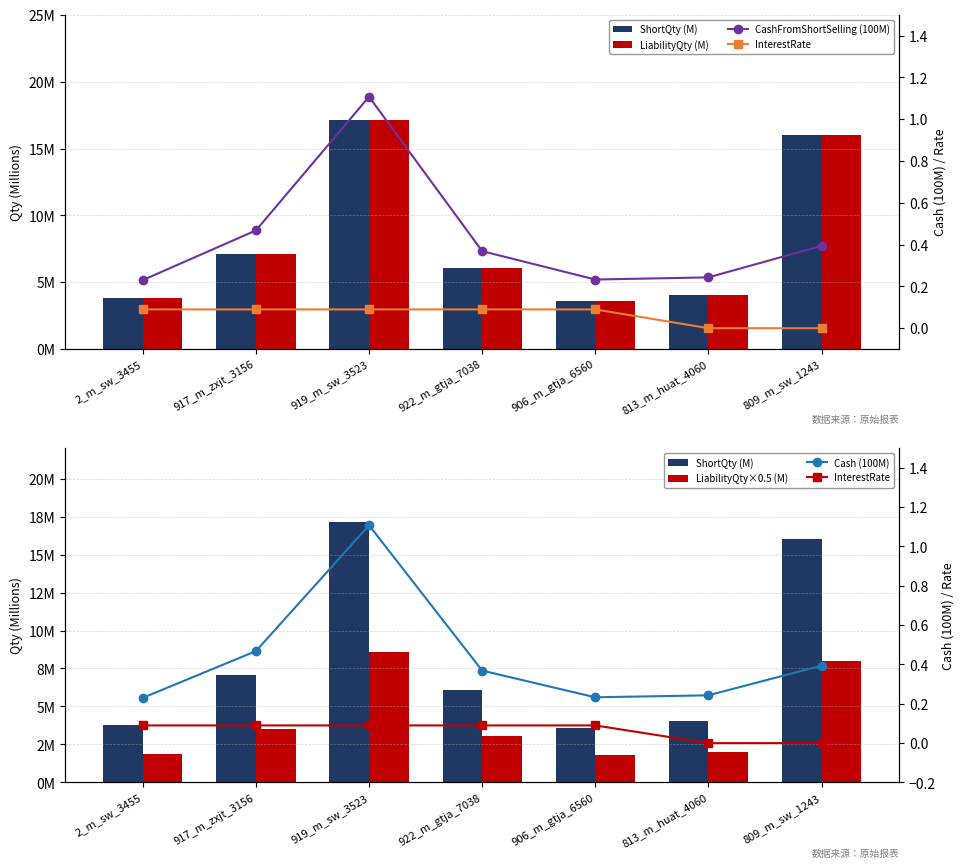

How many distinct data groups are displayed?

6